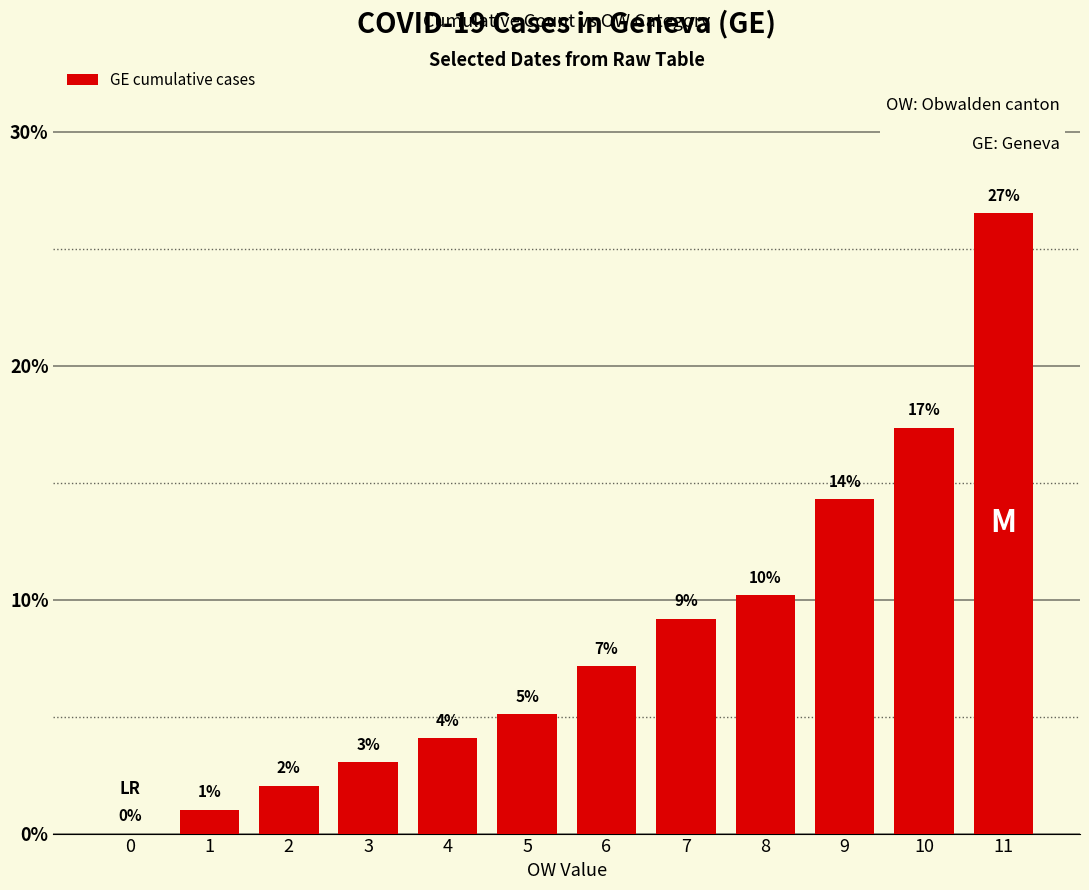

The value at 8 is 10.2. True or false?

True